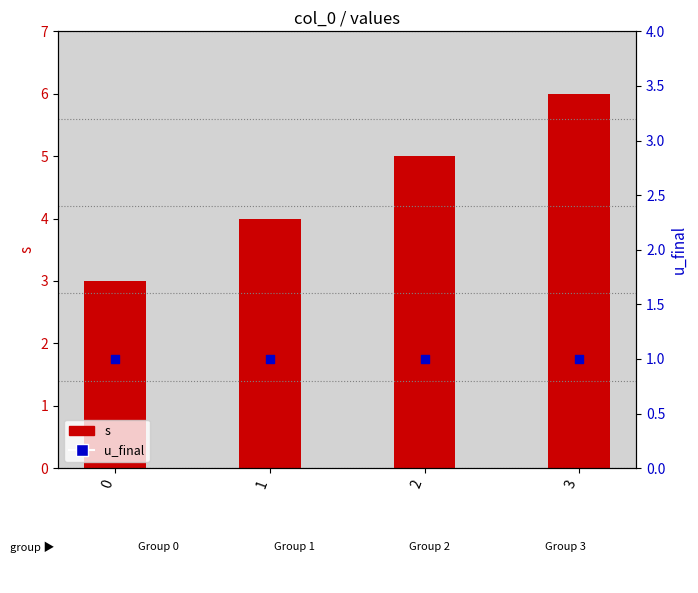

Is the value of s at 1 greater than the value of u_final at 0?

Yes